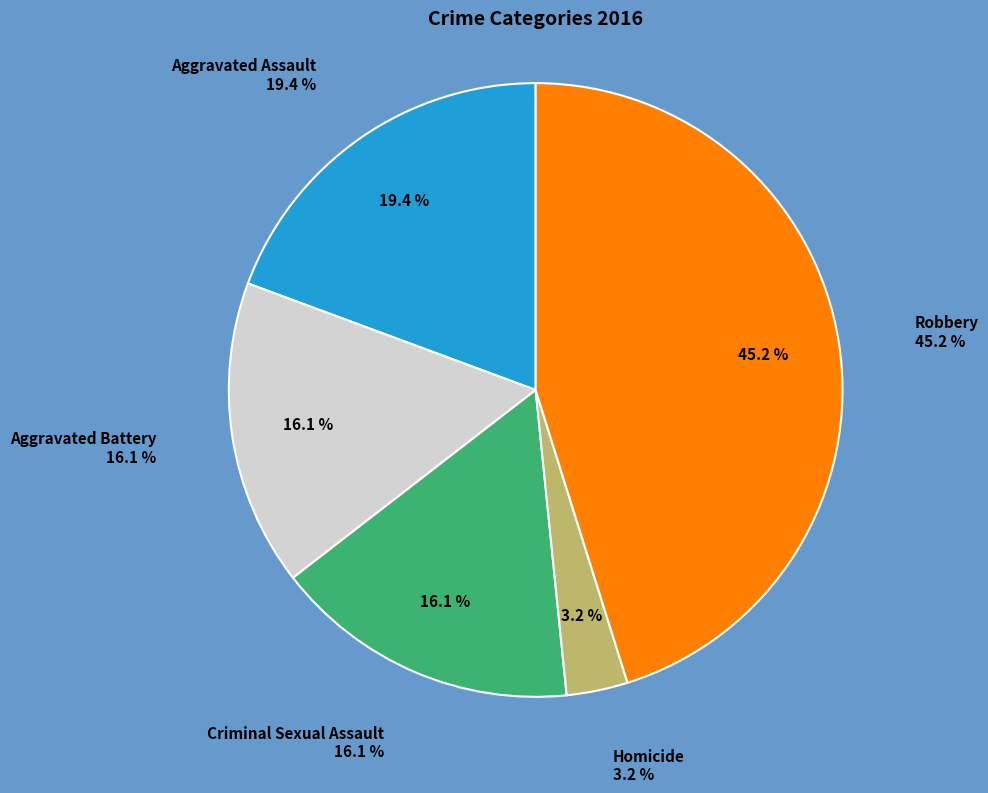

Is Aggravated Assault the majority of the pie?

No